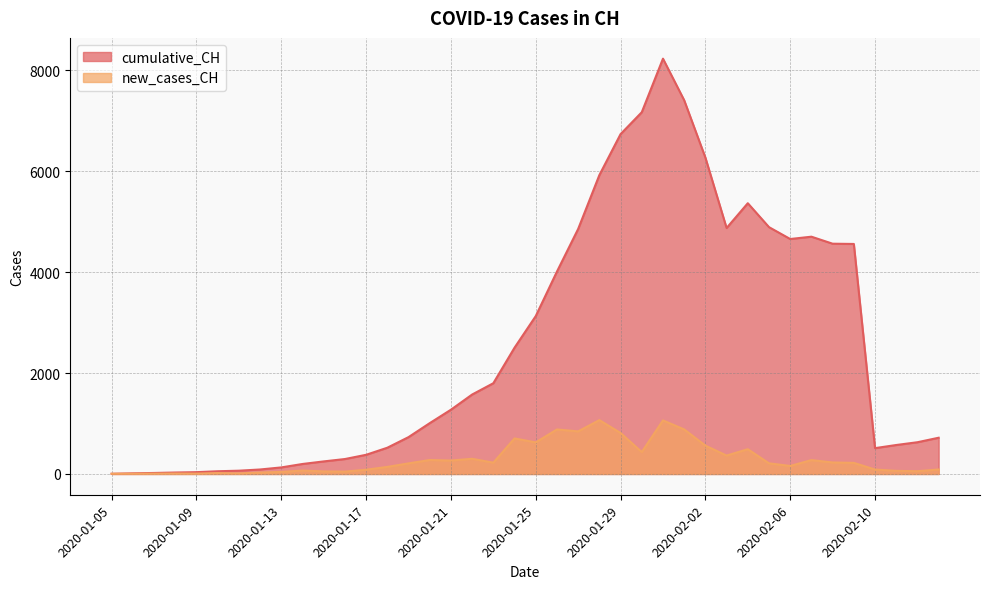

Which series changed the most between 2020-01-15 and 2020-01-23?

cumulative_CH